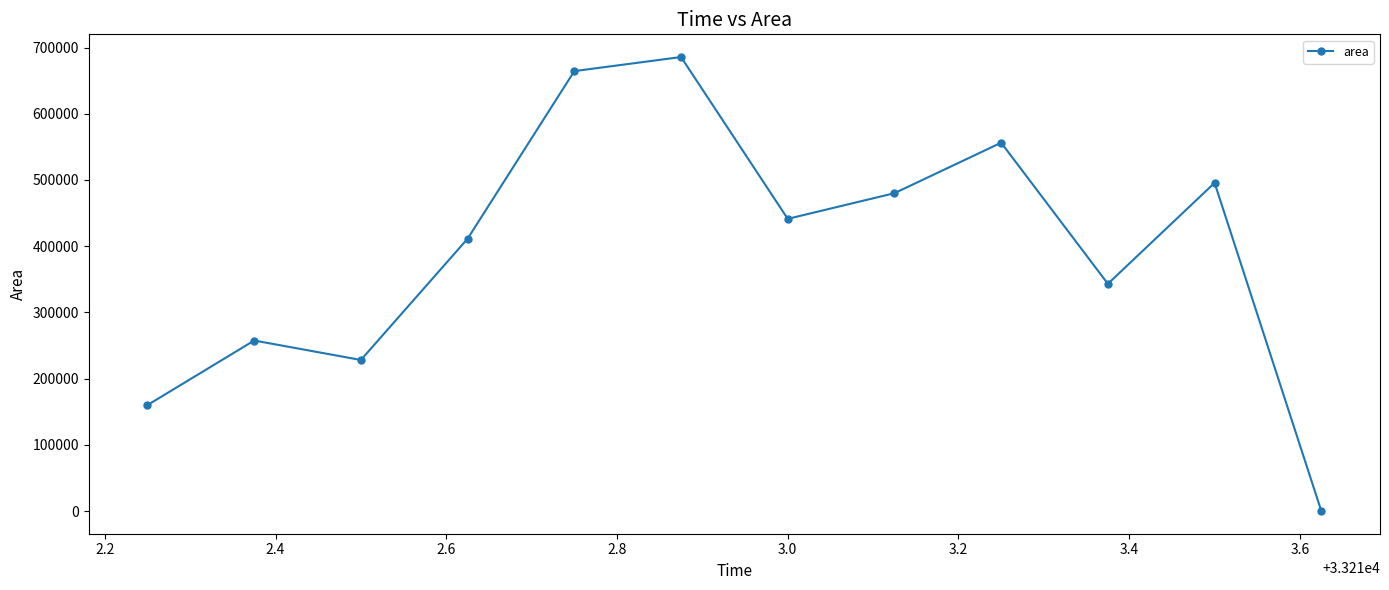

Reading left to right, what are all the values shown in this chart?

160000	257500	228125	411250	664375	685625	441250	480000	556250	343125	495625	0